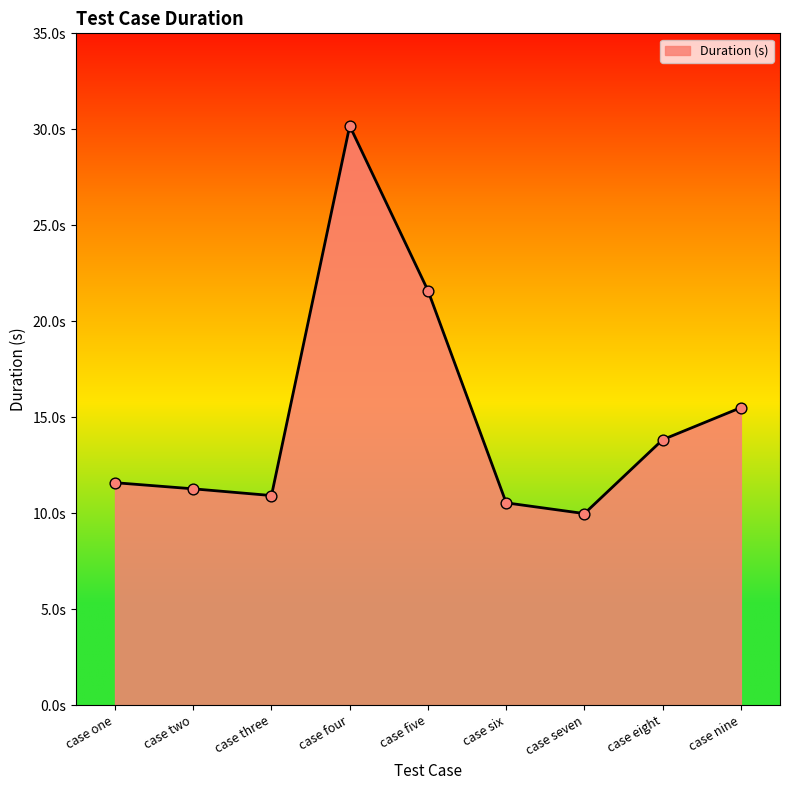

Is this an area chart (filled region under the line)?

Yes